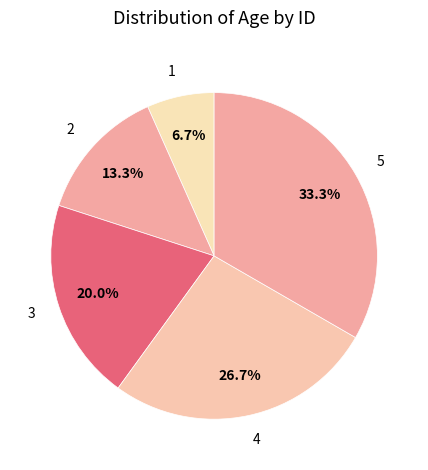

Which slice is the largest?

5